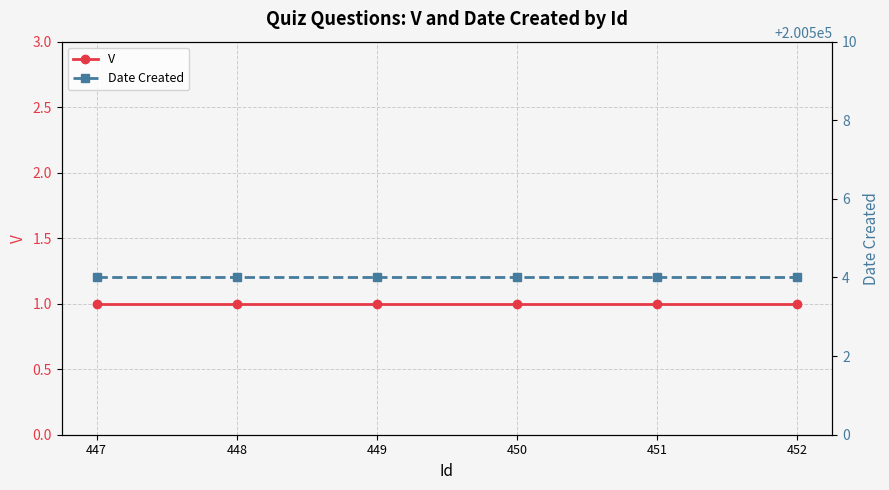

Read the Date Created value at 452.

200504